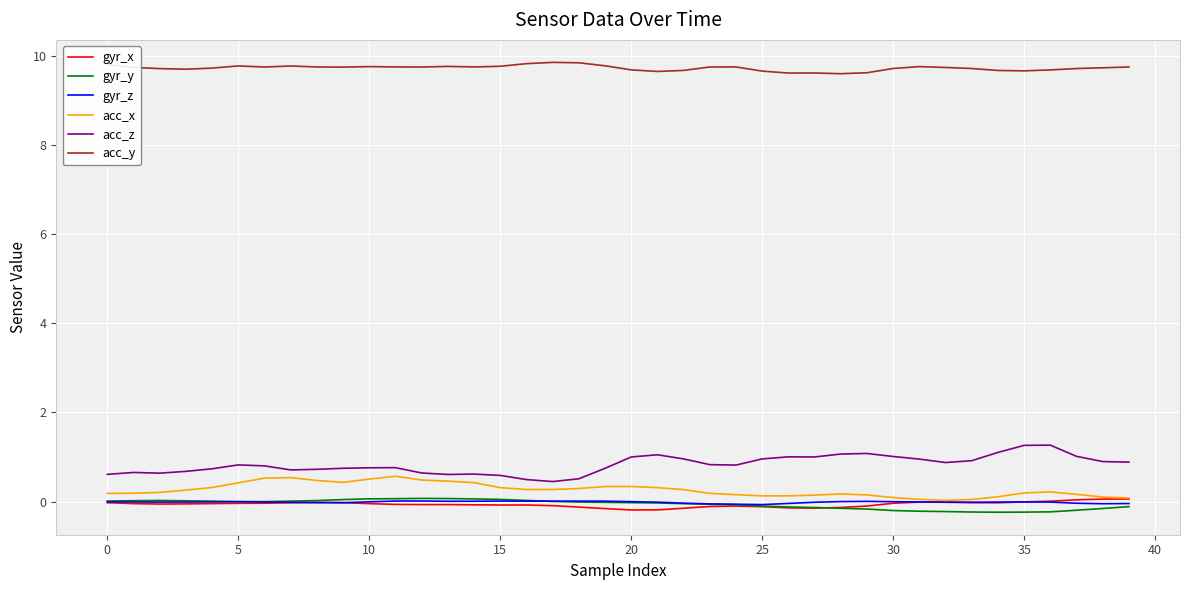

Is this an area chart (filled region under the line)?

No